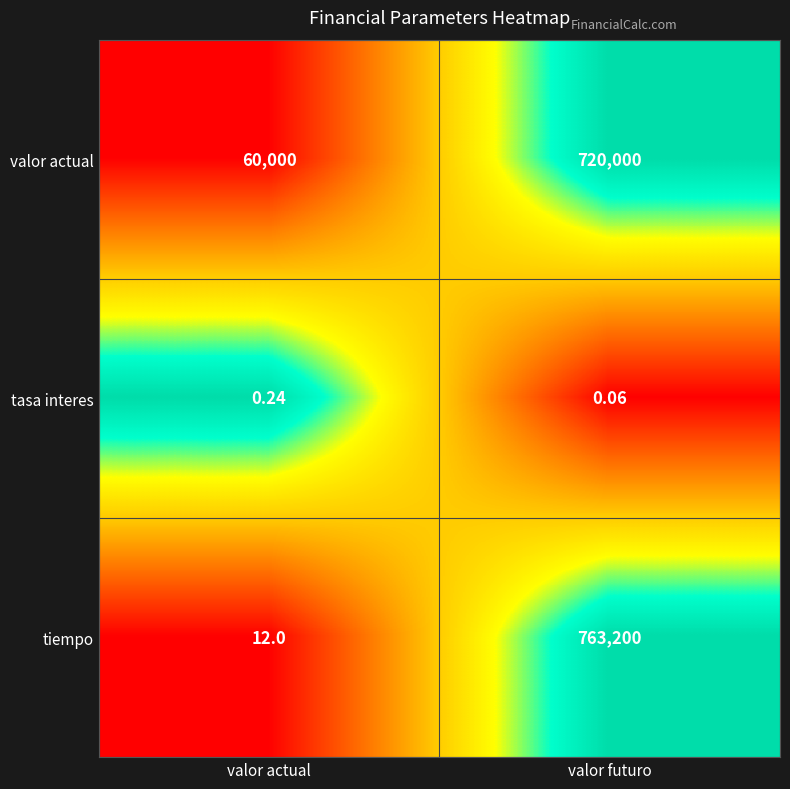

Which category has the highest value in the tasa interes series?

valor actual